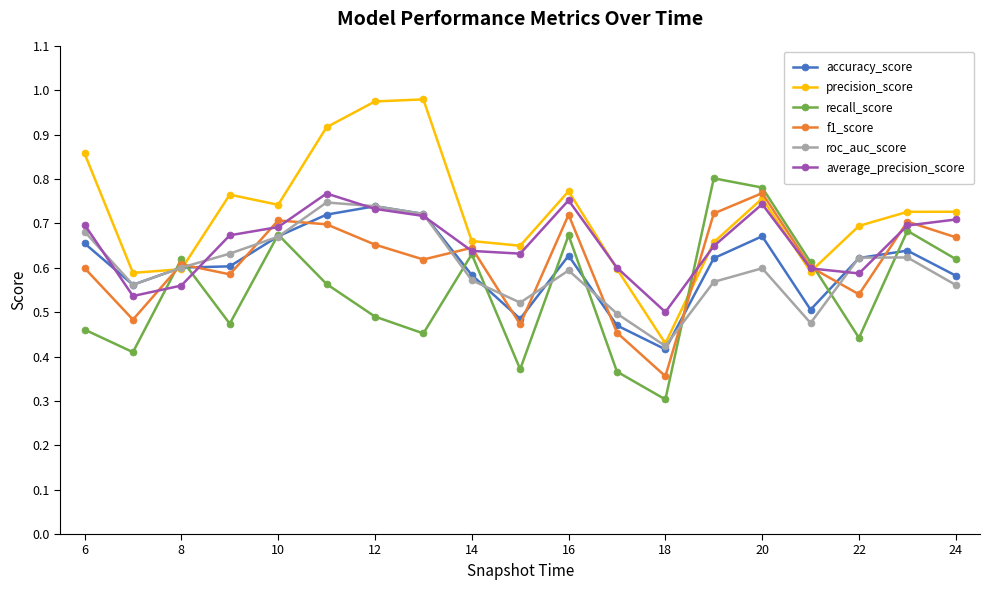

True or false: precision_score and recall_score intersect in this chart.

True